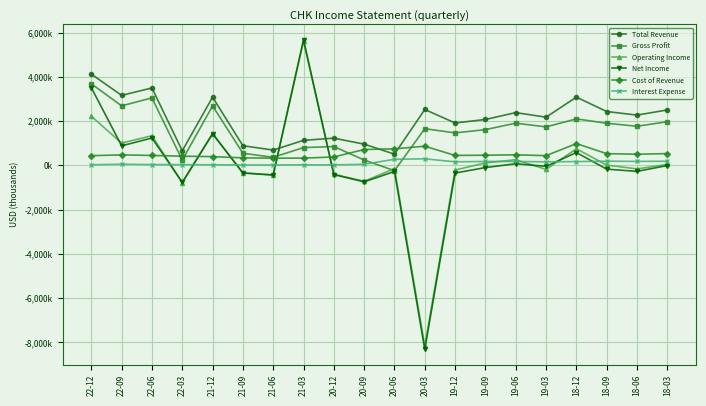

Is this an area chart (filled region under the line)?

No